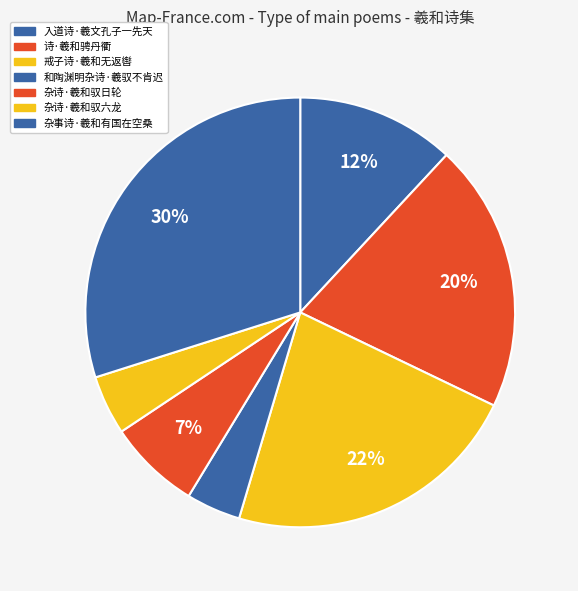

True or false: 杂事诗·羲和有国在空桑 accounts for 30% of the total.

True